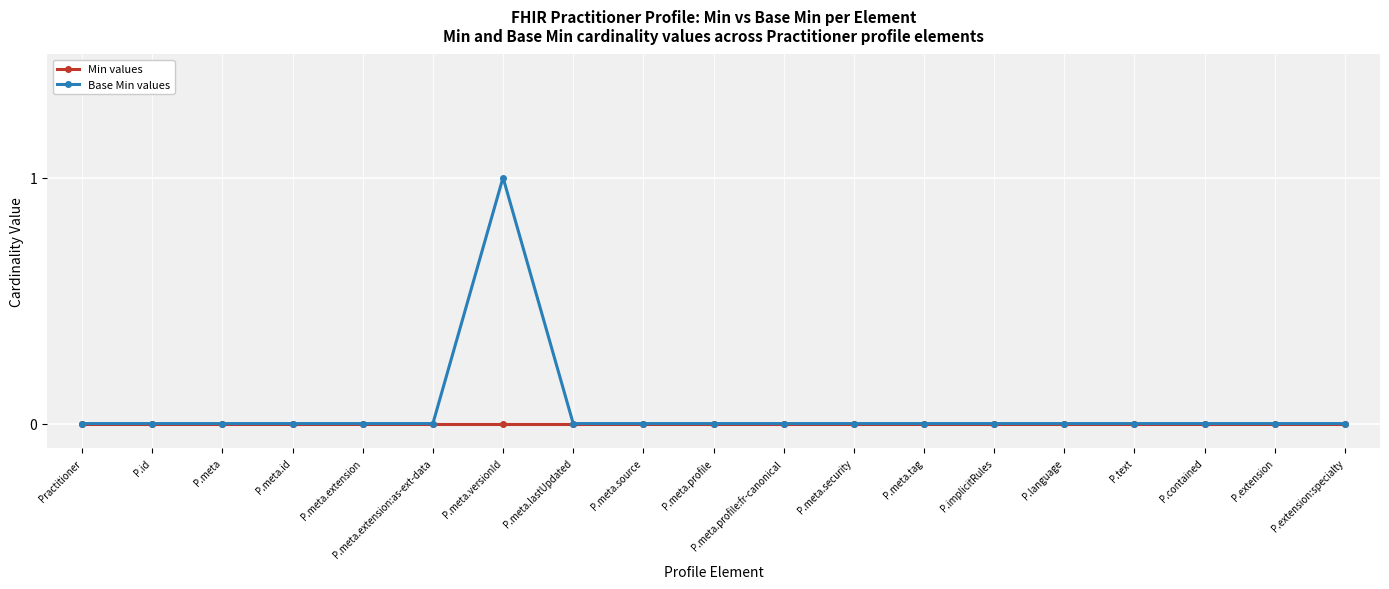

What are all the series names shown in the legend?

Min values, Base Min values